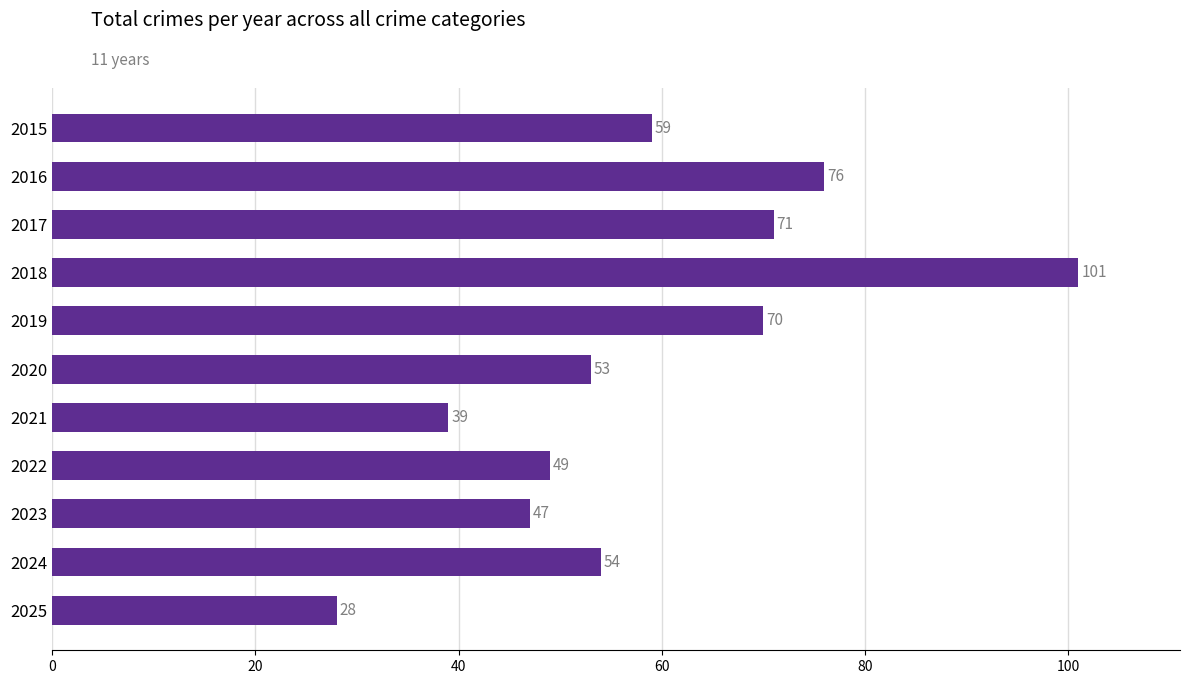

What is the minimum value shown in the chart?

28